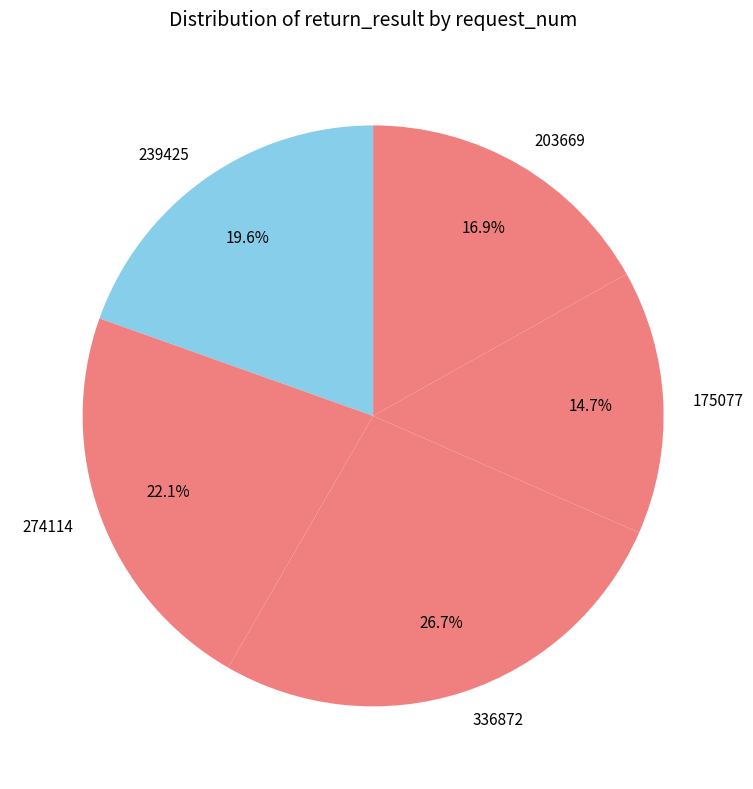

Combined, do 239425 and 203669 account for over 50%?

No